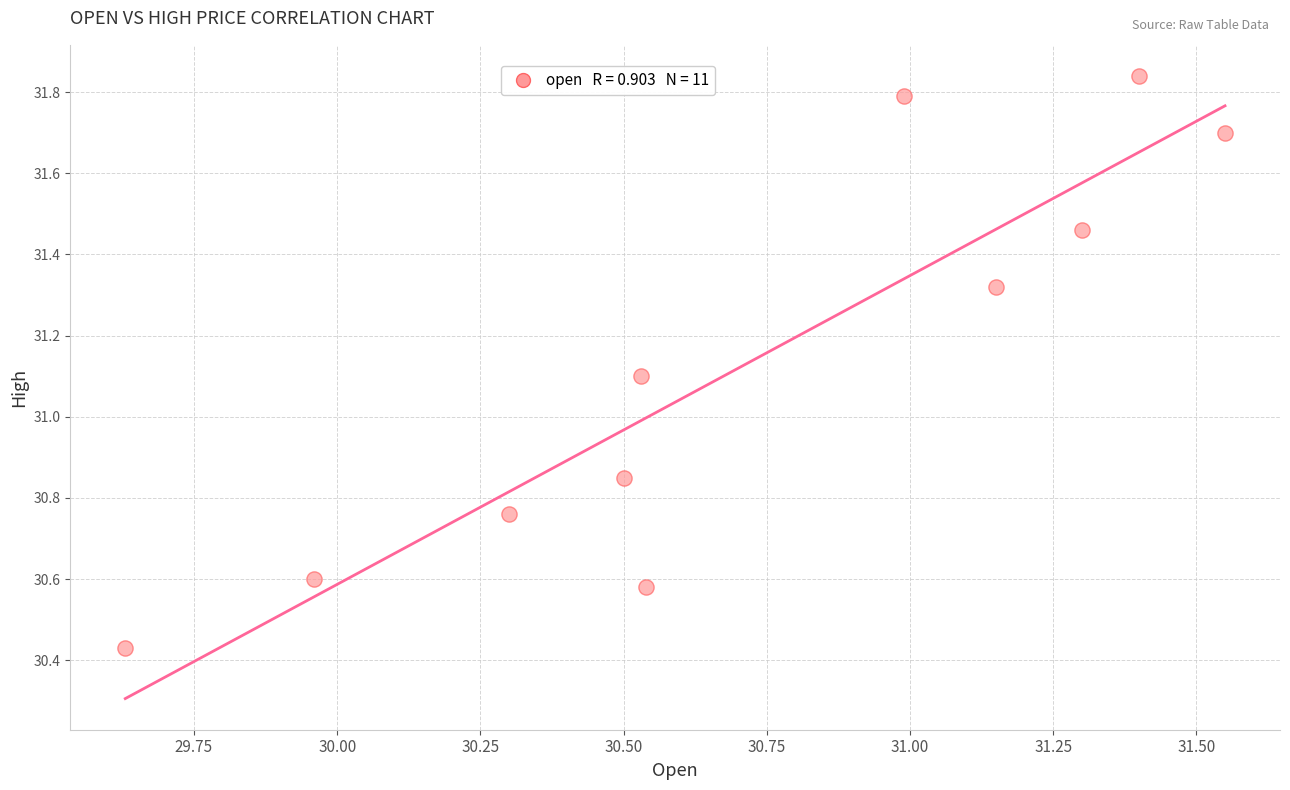

What Y value in the scatter plot is closest to 31?

31.1